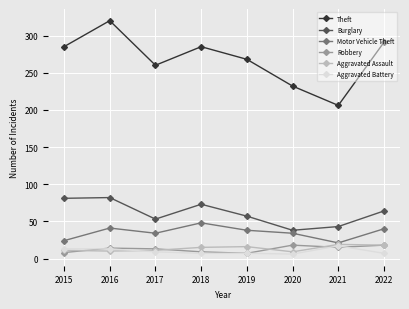

True or false: Motor Vehicle Theft has a value of 34 at 2021.

False